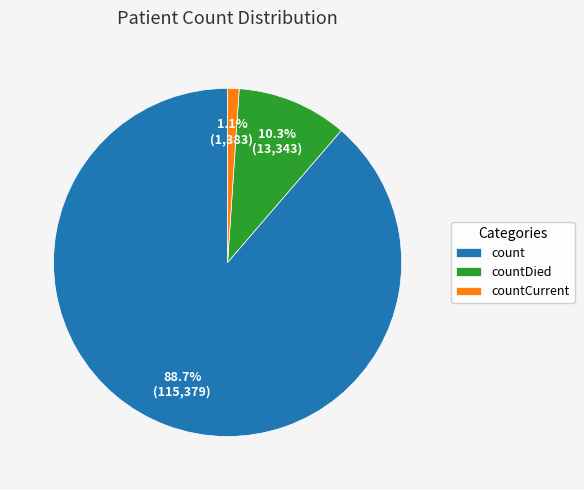

The countDied slice represents 10% of the pie. True or false?

True